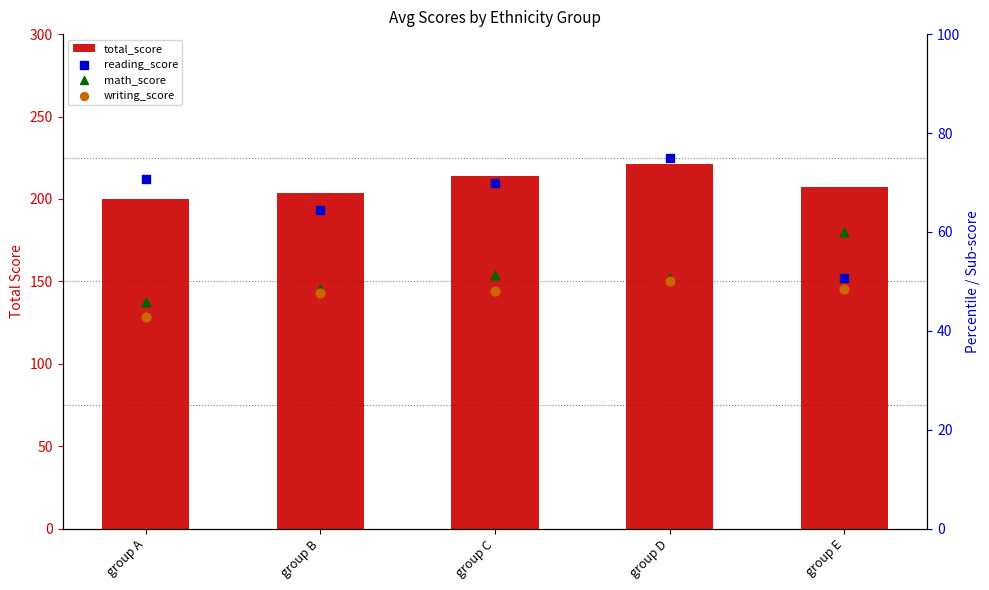

What is the total value across all series at group C?

383.4